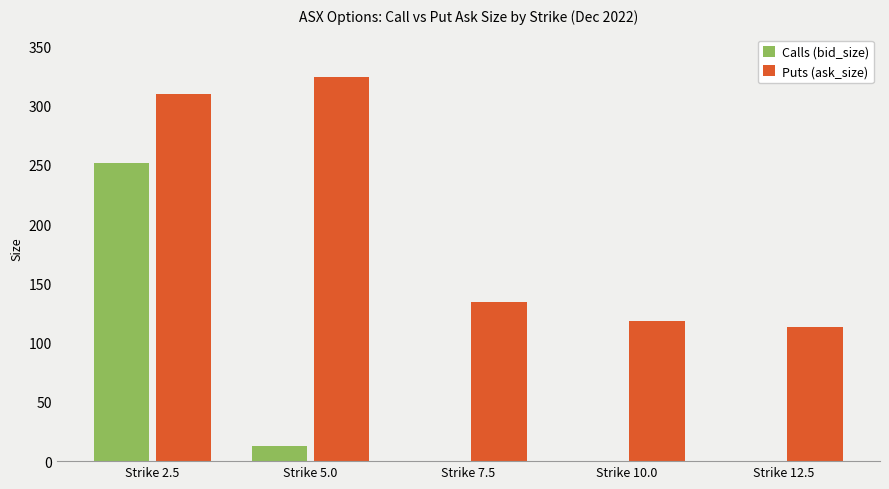

Which series has the largest range (max minus min)?

Calls (bid_size)